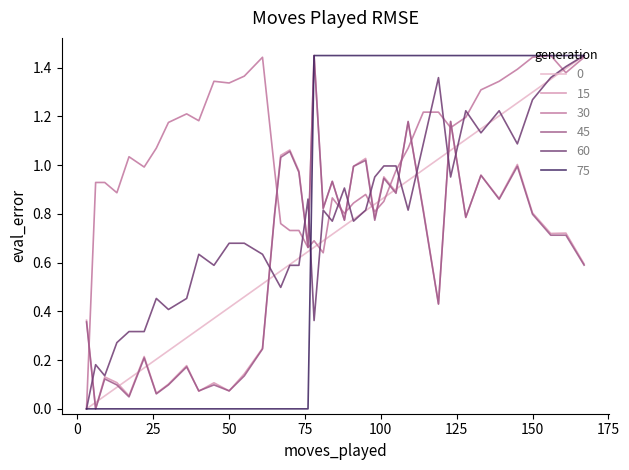

Which series has the largest total across all categories?

30